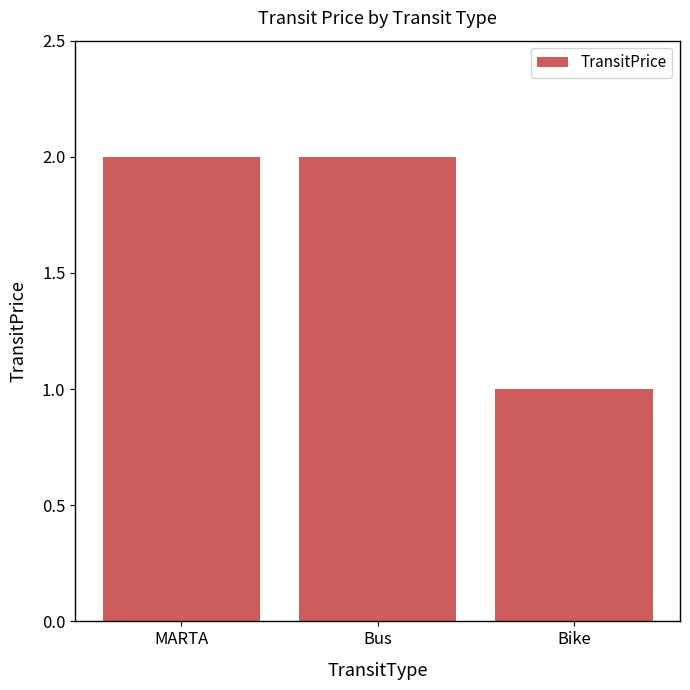

What is the difference between the values at Bus and Bike?

1